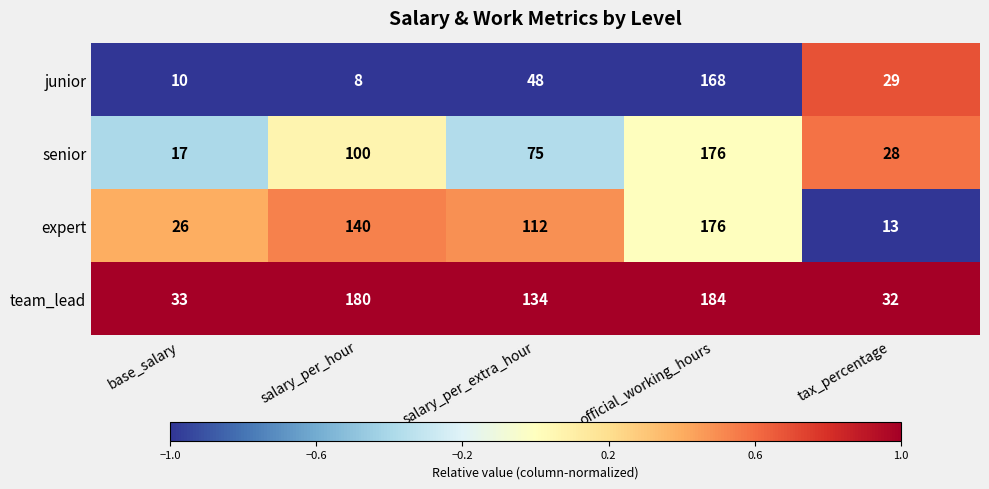

What is the difference between the senior values at official_working_hours and tax_percentage?

148